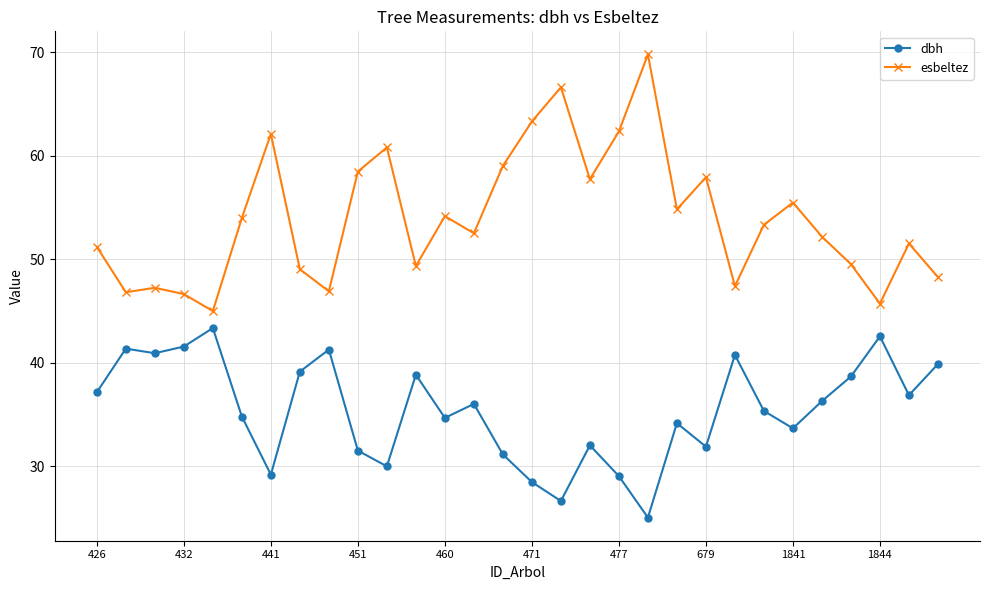

True or false: dbh and esbeltez cross at least once.

False